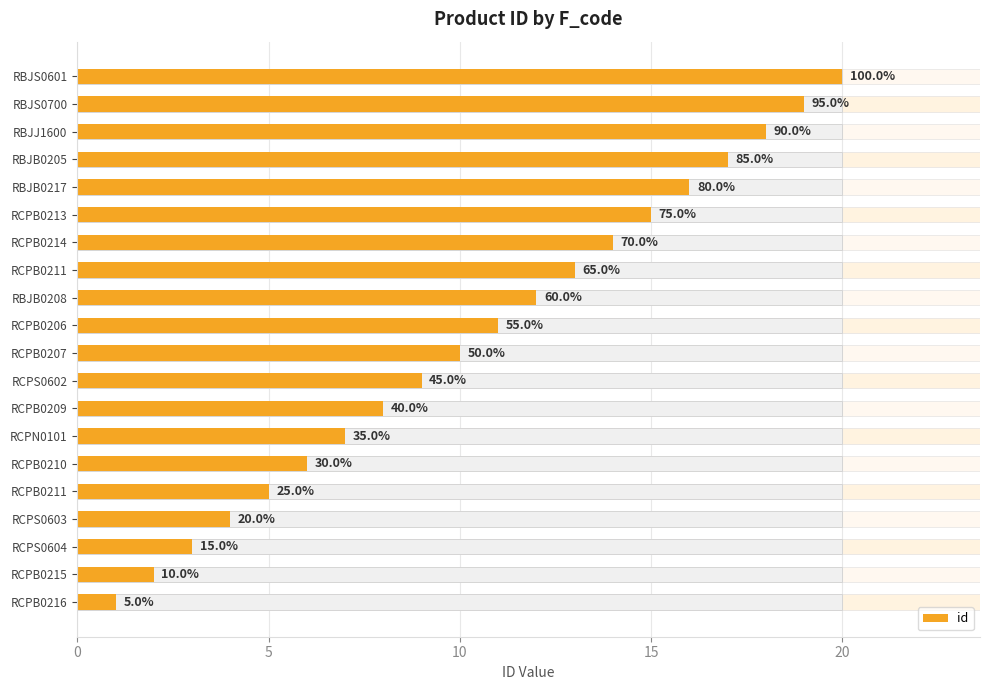

Count the number of values greater than 11.

9